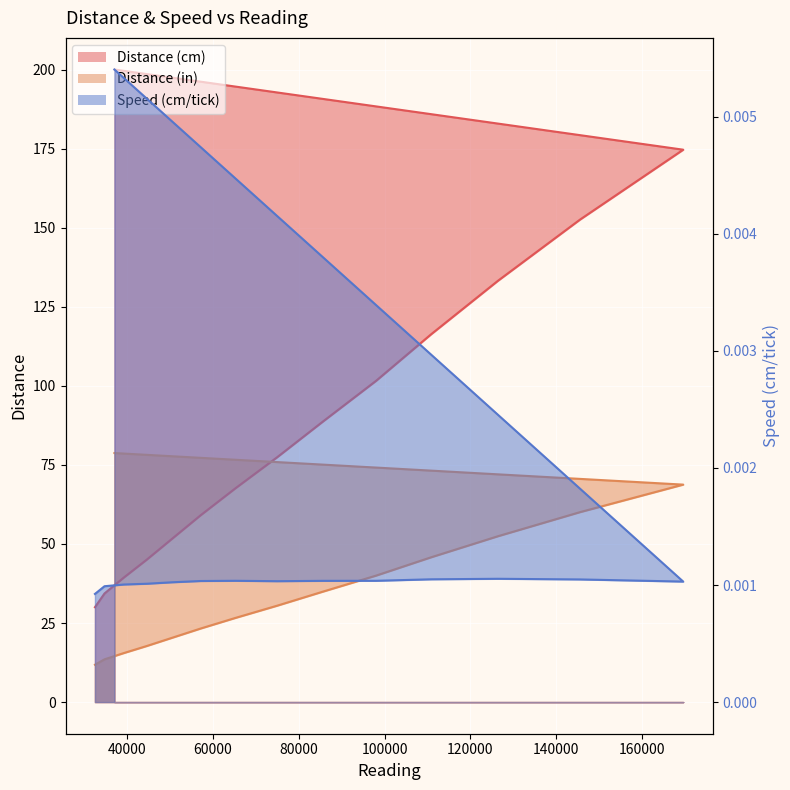

True or false: Distance (in) has more than 2 interior local peaks.

False